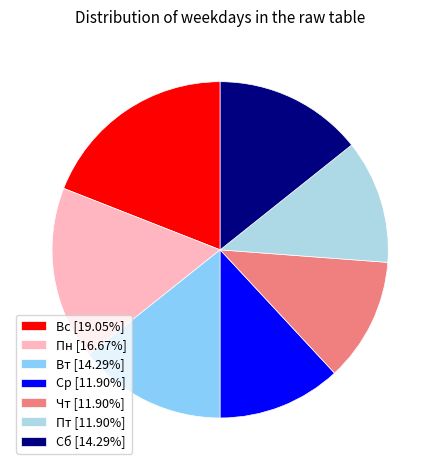

Combined, do Вс [19.05%] and Пн [16.67%] account for over 50%?

No